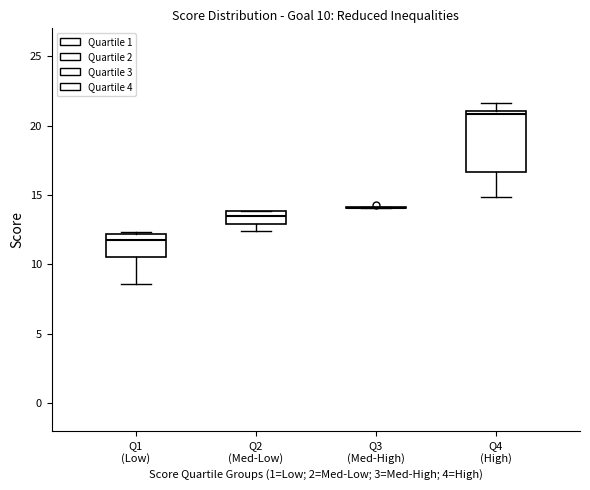

Which box is the tallest, from its lower edge to its upper edge?

Q4 (High)